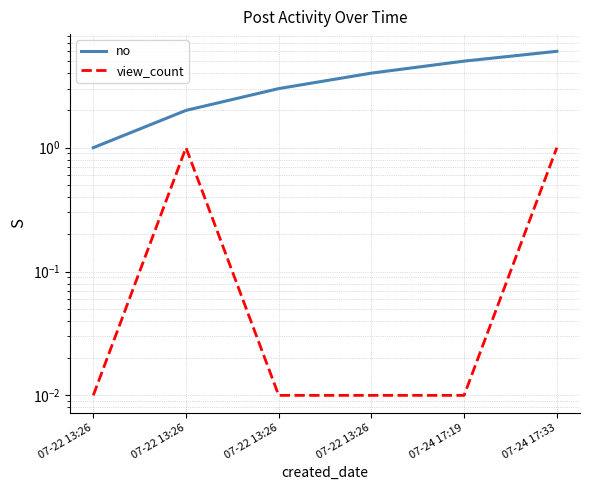

True or false: view_count and no cross at least once.

False